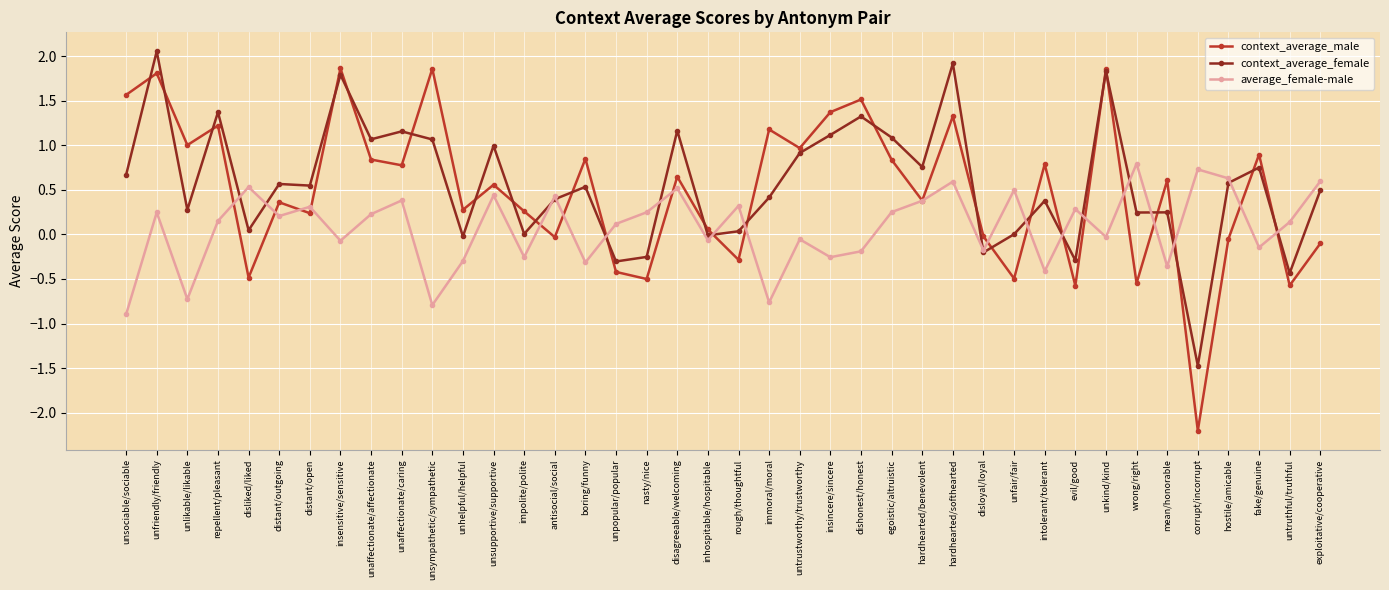

True or false: context_average_male has a value of -0.2 at untruthful/truthful.

False